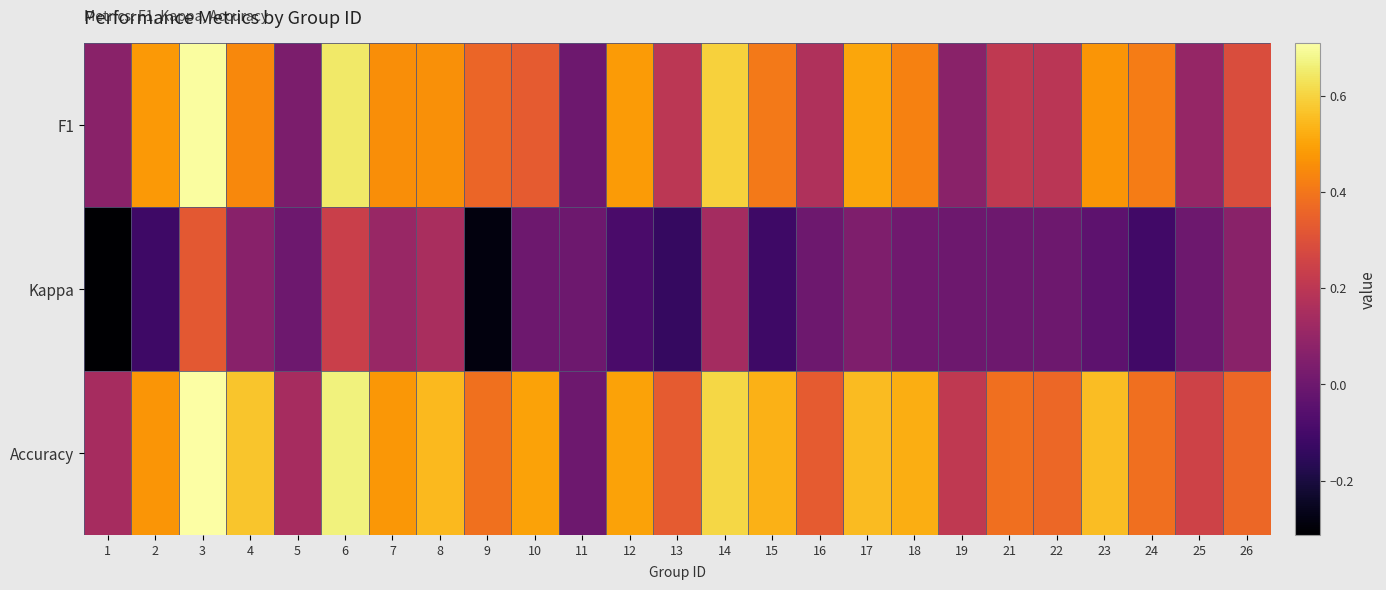

Reading left to right, transcribe all the data shown in this chart.

F1: 1=0.1	2=0.5	3=0.7	4=0.4	5=0.0	6=0.6	7=0.5	8=0.5	9=0.4	10=0.3	11=0.0	12=0.5	13=0.2	14=0.6	15=0.4	16=0.2	17=0.5	18=0.4	19=0.1	21=0.2	22=0.2	23=0.5	24=0.4	25=0.1	26=0.3
Kappa: 1=-0.3	2=-0.1	3=0.3	4=0.1	5=0.0	6=0.2	7=0.1	8=0.2	9=-0.3	10=0.0	11=0.0	12=-0.1	13=-0.1	14=0.1	15=-0.1	16=0.0	17=0.0	18=0.0	19=0.0	21=0.0	22=0.0	23=-0.0	24=-0.1	25=0.0	26=0.1
Accuracy: 1=0.1	2=0.5	3=0.7	4=0.6	5=0.1	6=0.7	7=0.5	8=0.5	9=0.4	10=0.5	11=0.0	12=0.5	13=0.3	14=0.6	15=0.5	16=0.3	17=0.6	18=0.5	19=0.2	21=0.4	22=0.4	23=0.6	24=0.4	25=0.2	26=0.4